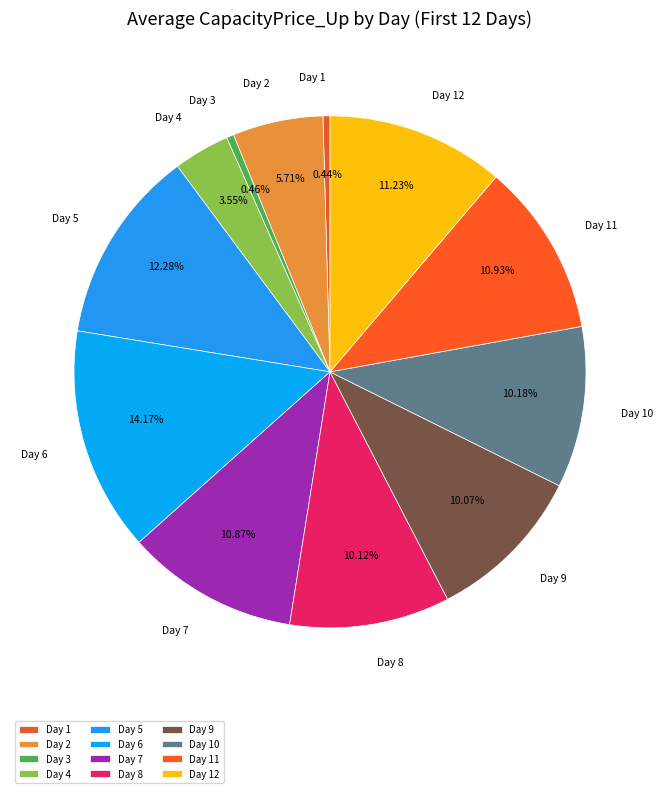

Count the number of slices in the pie.

12